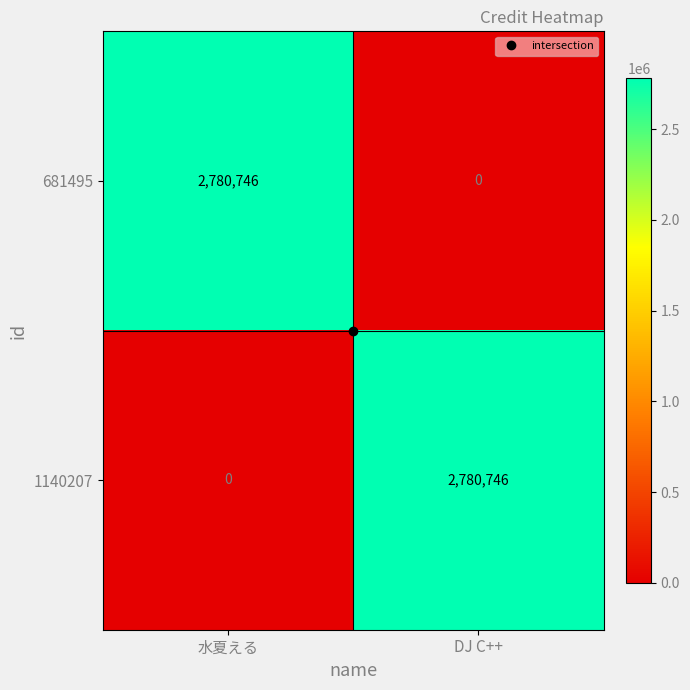

What is the highest value of the 681495 series?

2780746